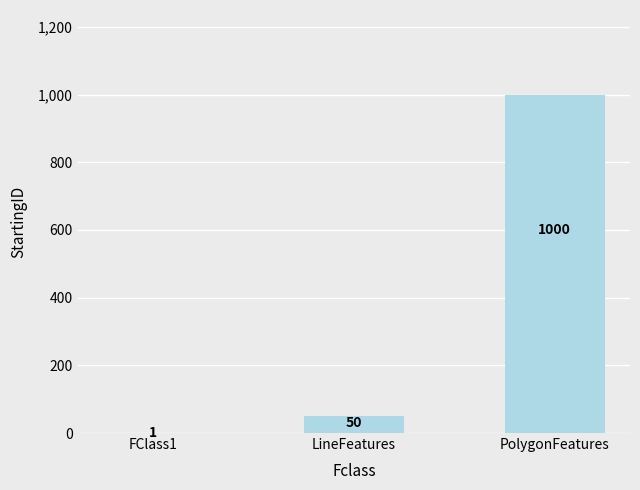

What is the sum of the values at FClass1 and PolygonFeatures?

1001